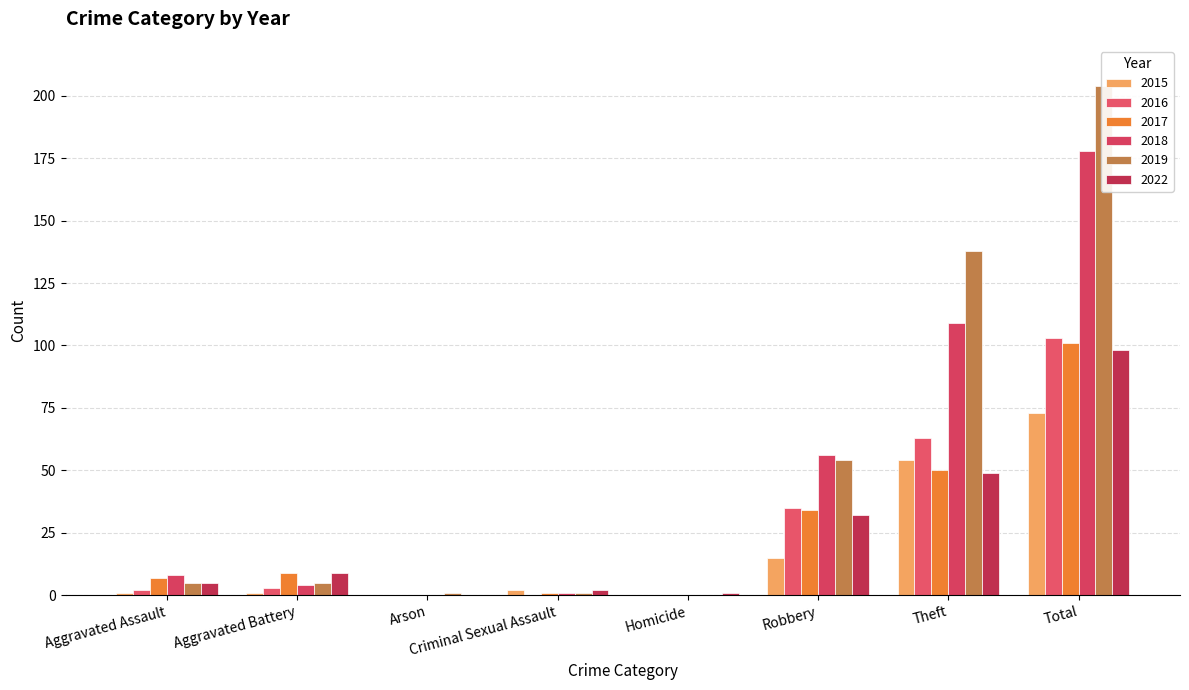

Which series has the largest total across all categories?

2019